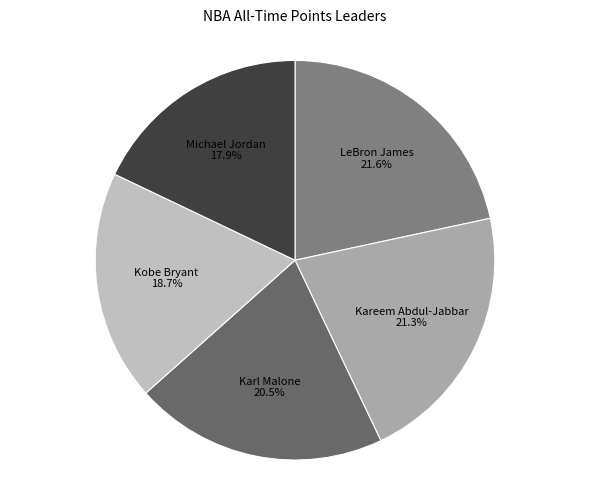

How many segments does this pie chart have?

5